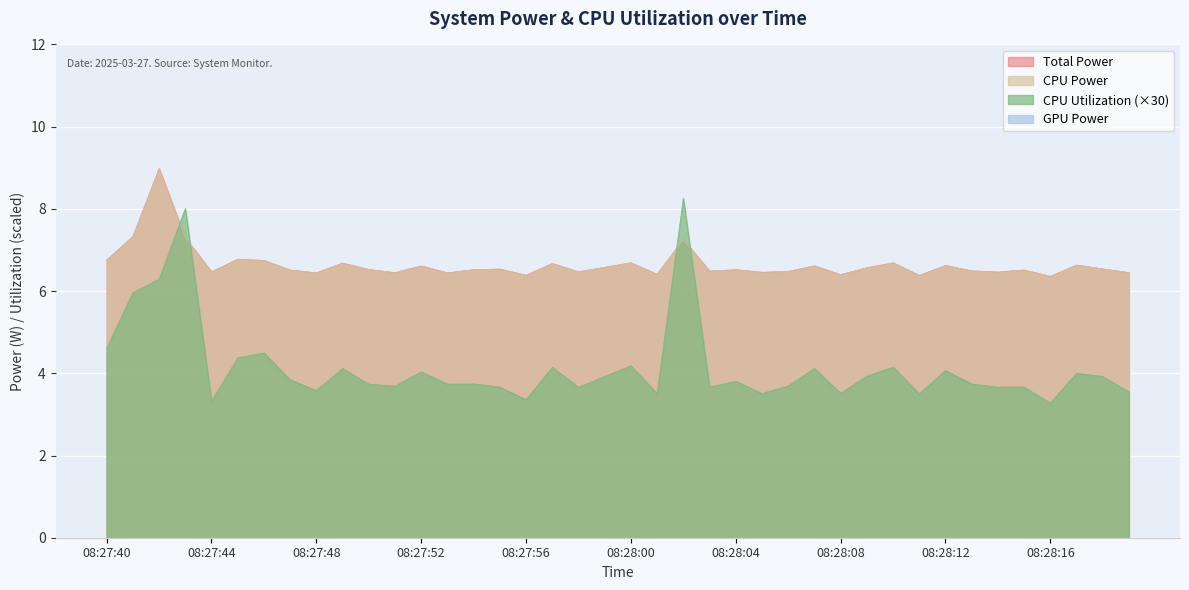

At which category does CPU Power reach its first local peak?

08:27:42